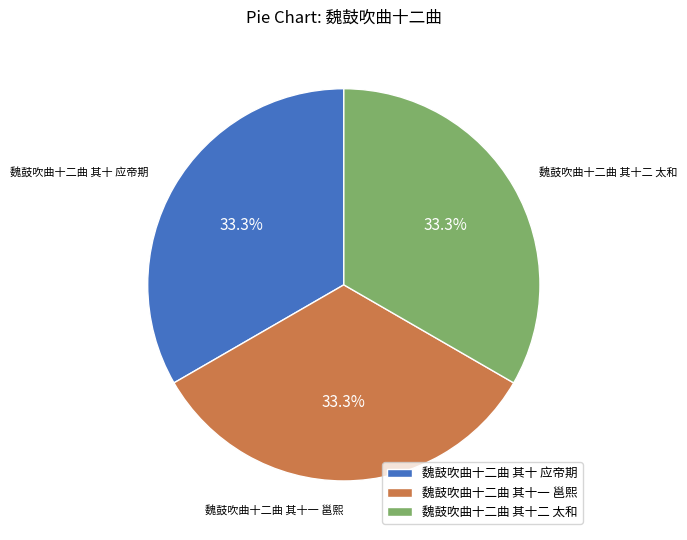

Approximately how many times larger is the value at 魏鼓吹曲十二曲 其十二 太和 compared to 魏鼓吹曲十二曲 其十一 邕熙?

1.0